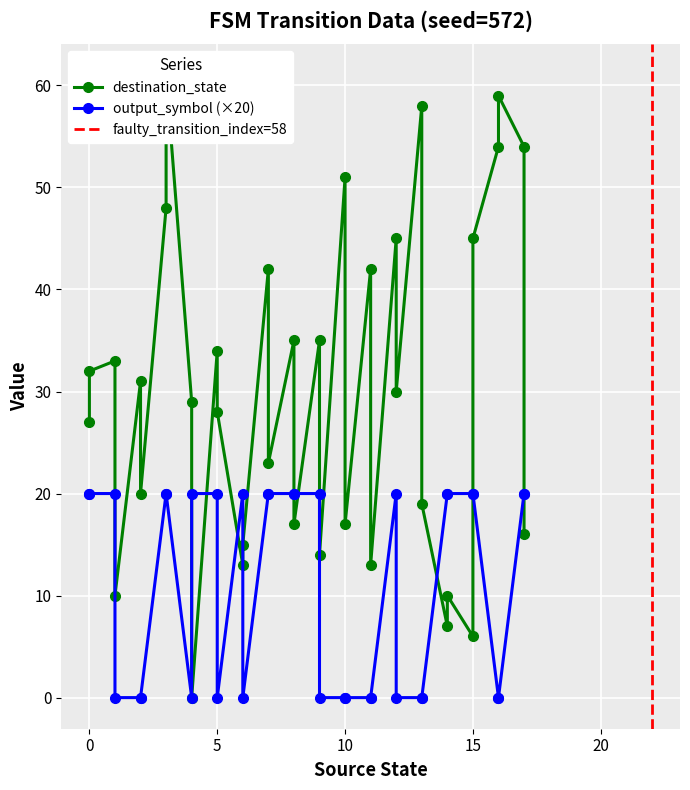

What is the difference between the maximum and second lowest values in the destination_state series?

55